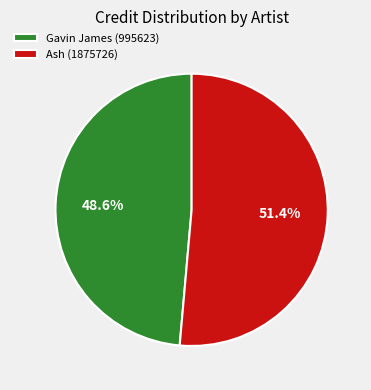

Is it true that Ash (1875726) is 51% of the pie?

True